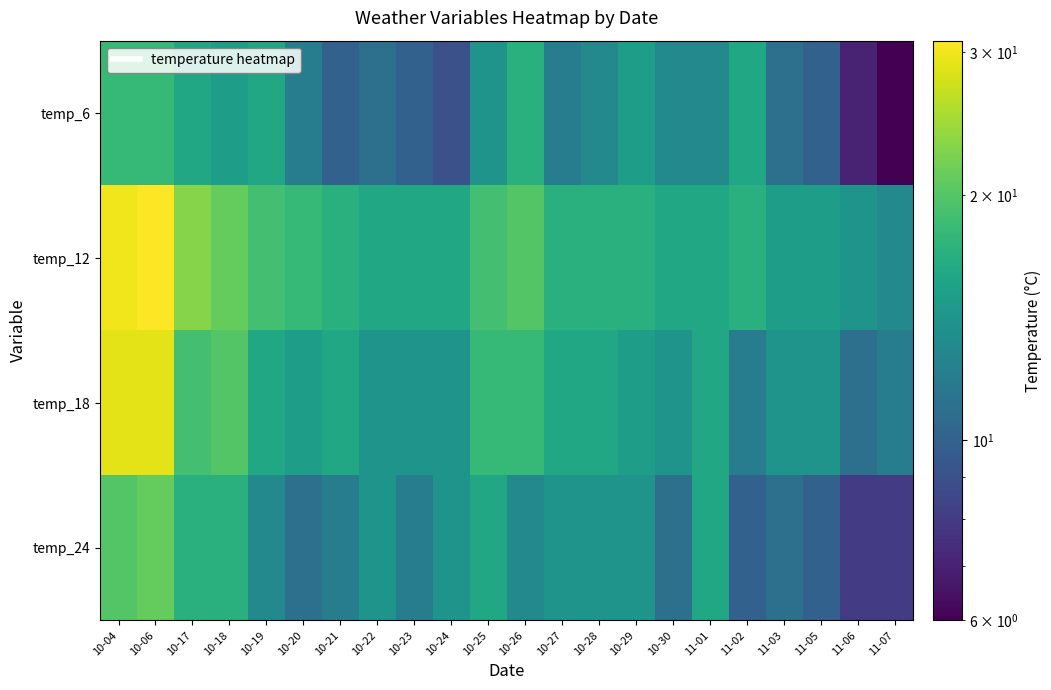

Rank the series at 11-06 from lowest to highest value.

temp_6, temp_24, temp_18, temp_12